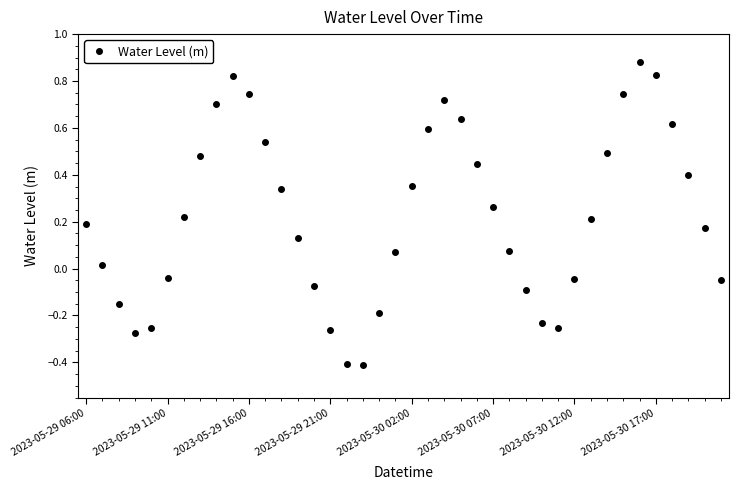

True or false: the data has more than 2 interior local peaks.

True